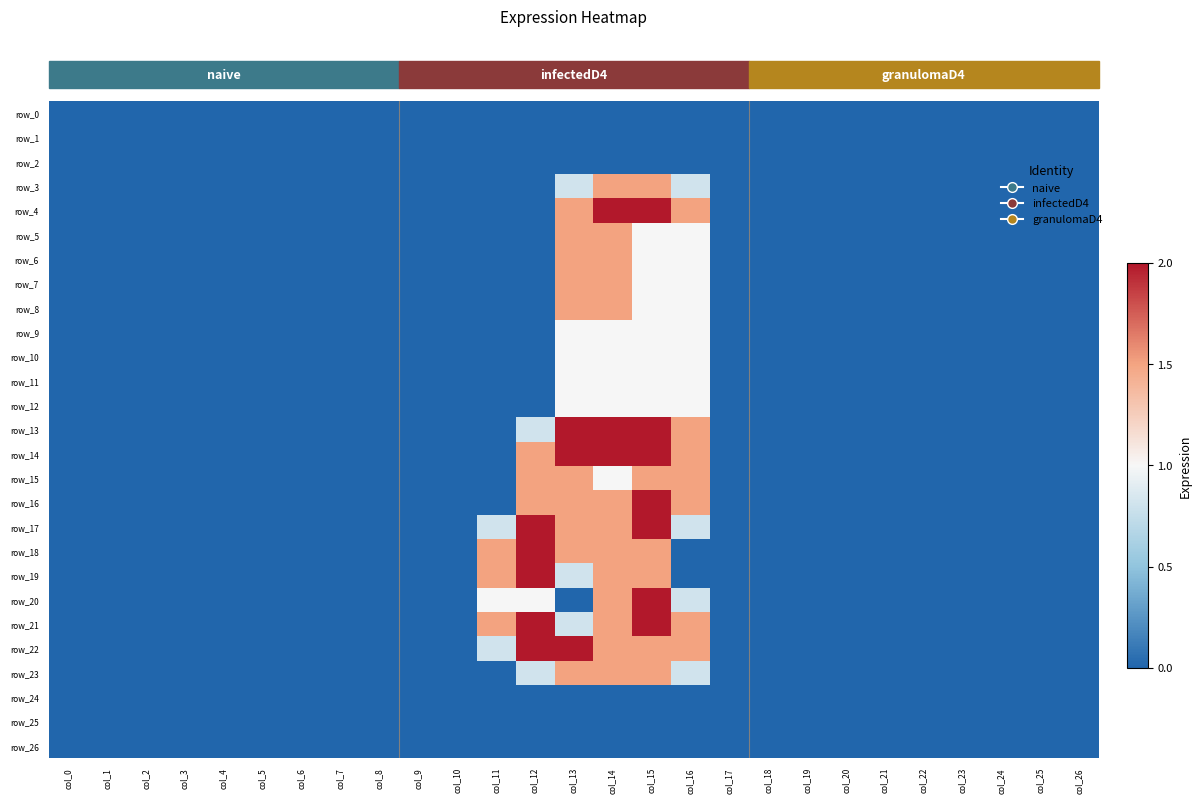

Which category has the highest value in the row_14 series?

col_13